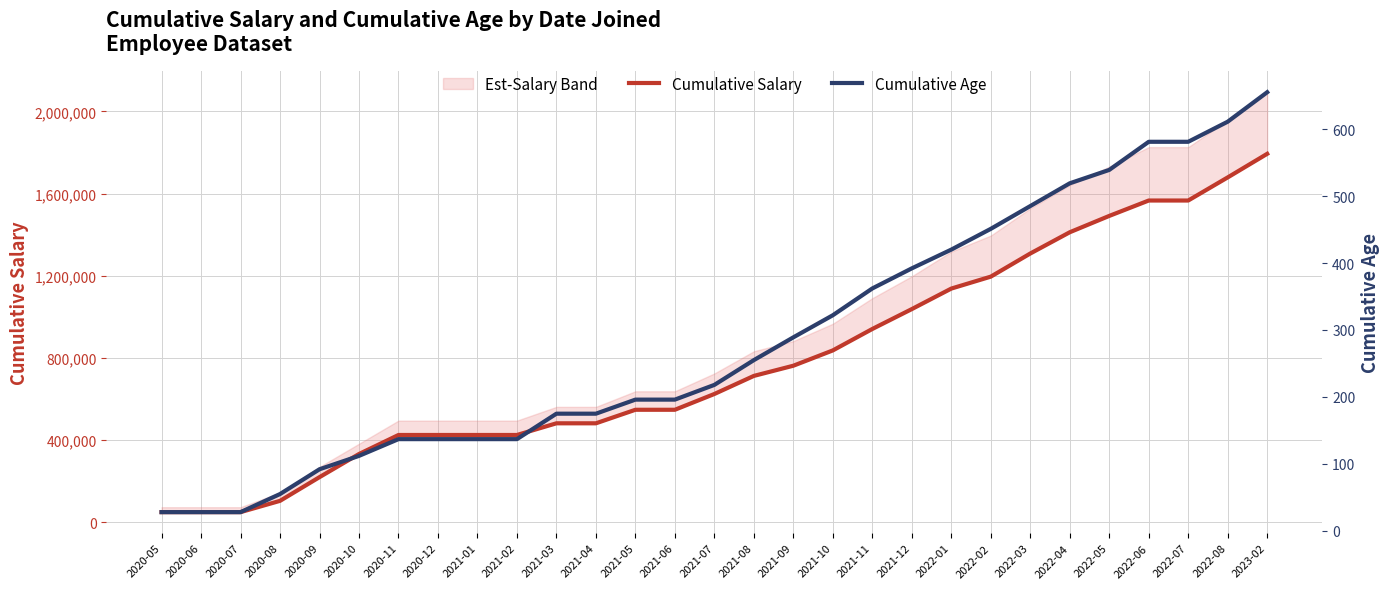

What is the spread (max minus min) of values at 2021-06?

546524